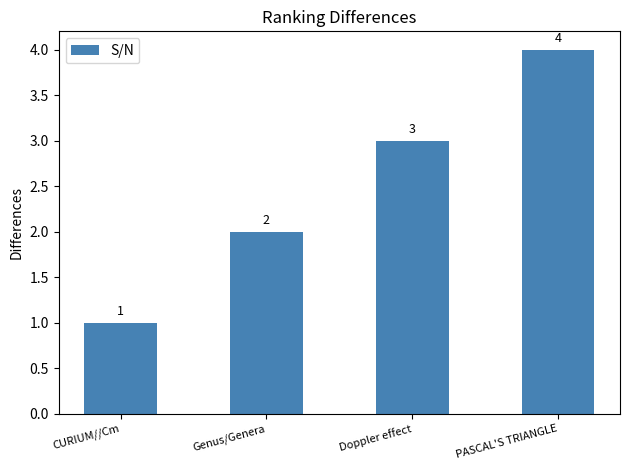

What is the label of the 2nd bar from the left?

Genus/Genera